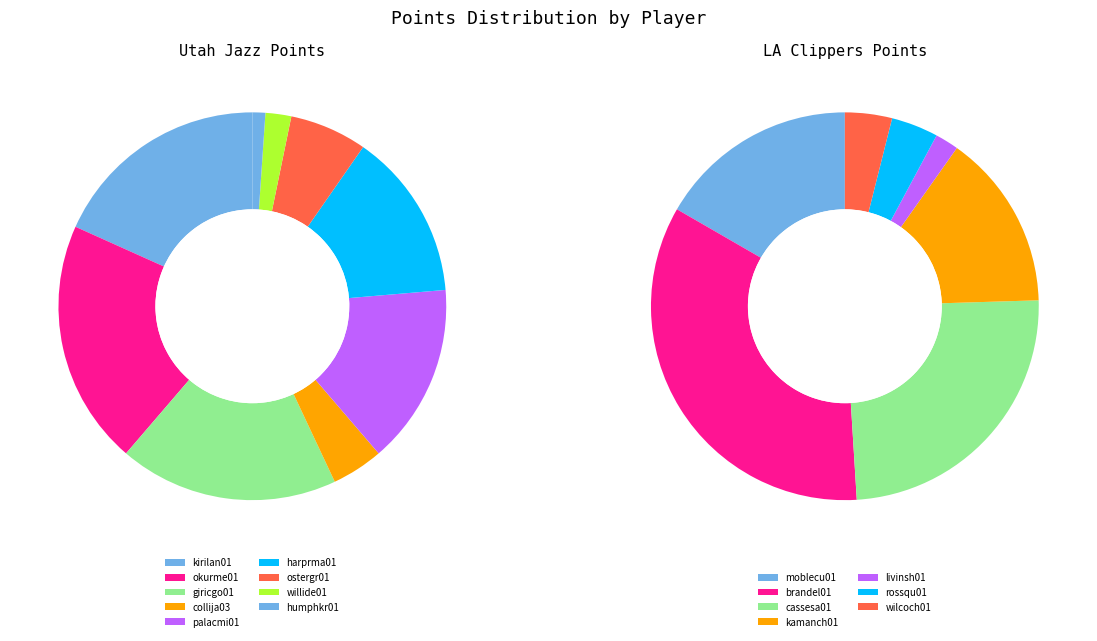

To the nearest percent, what portion does ostergr01 represent?

6%